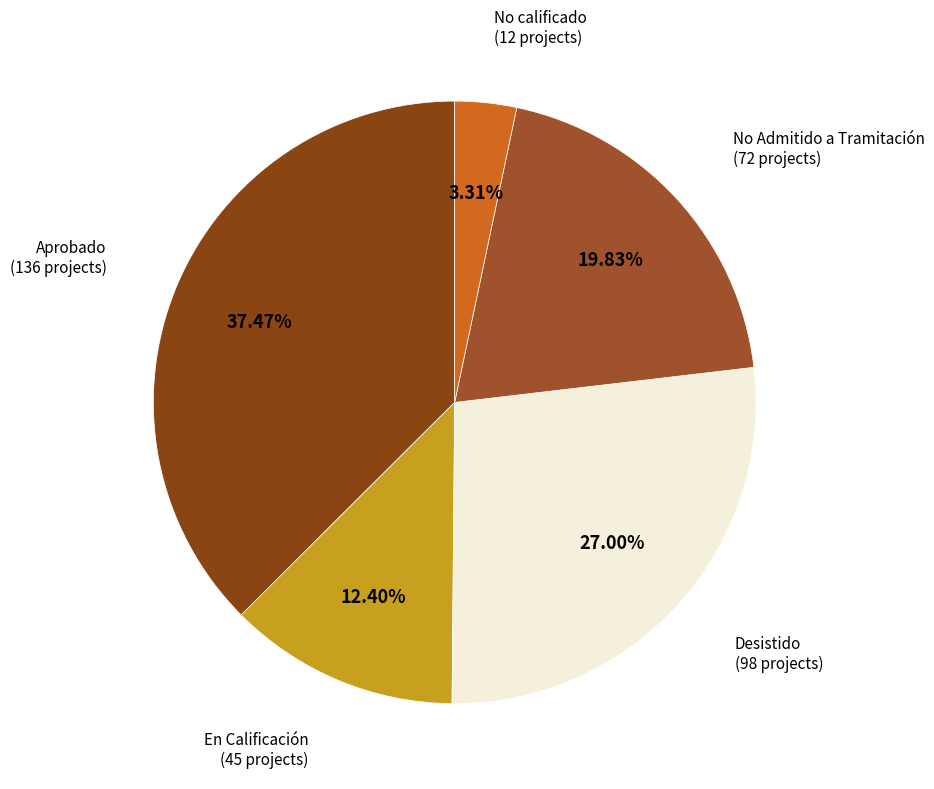

What is the largest slice in the pie chart?

Aprobado